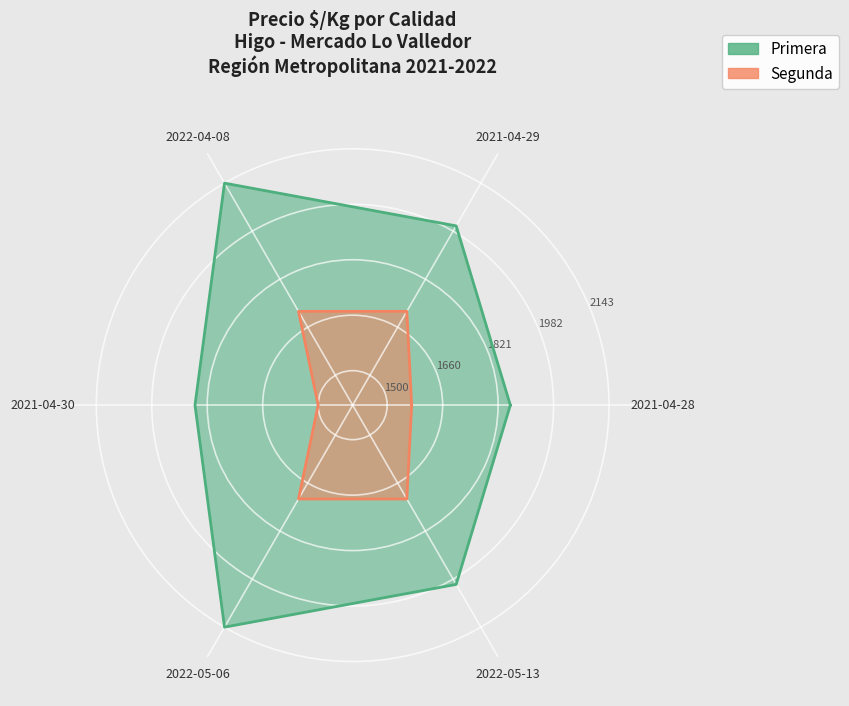

What is the average value of the Primera series?

1980